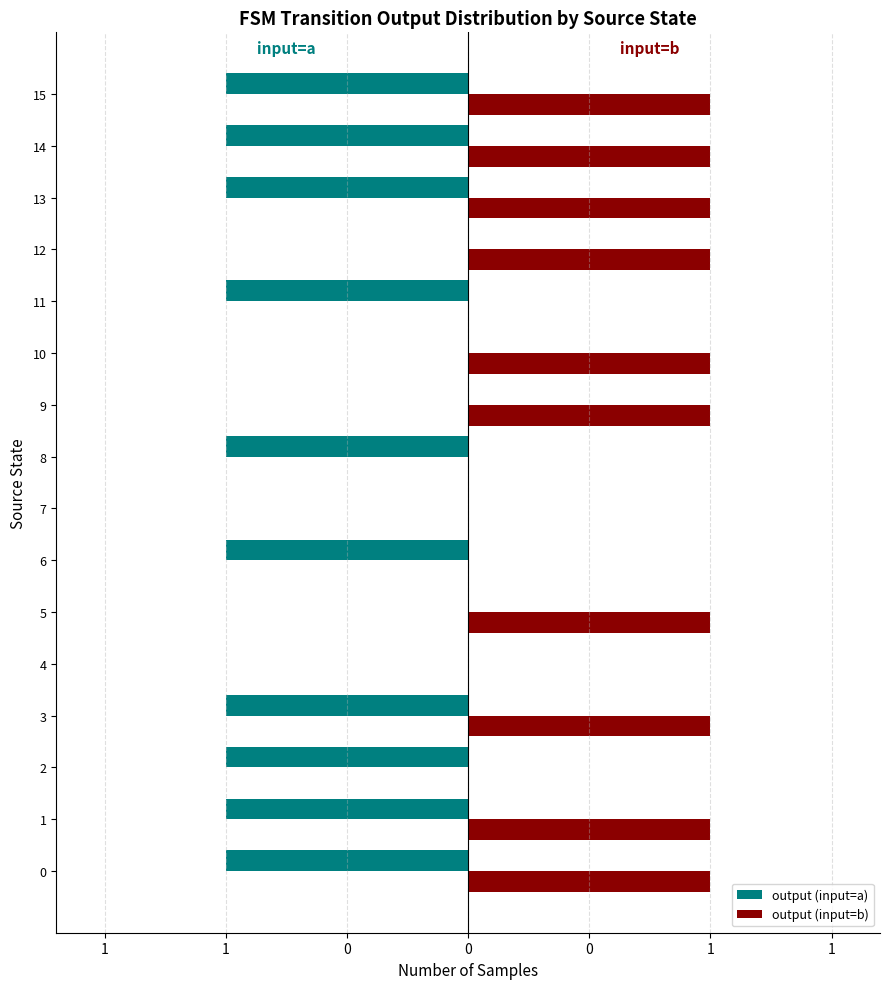

What are all the series names shown in the legend?

output (input=a), output (input=b)